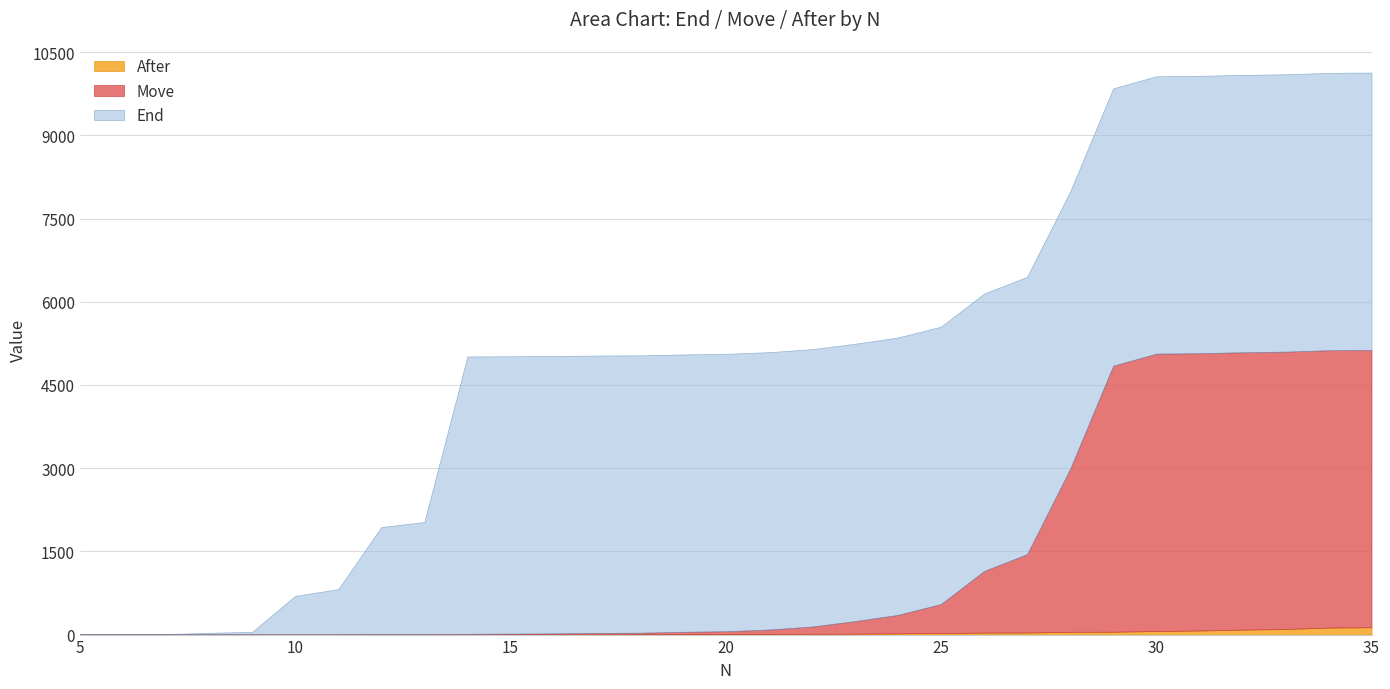

True or false: End has more than 0 points higher than both neighbors.

False